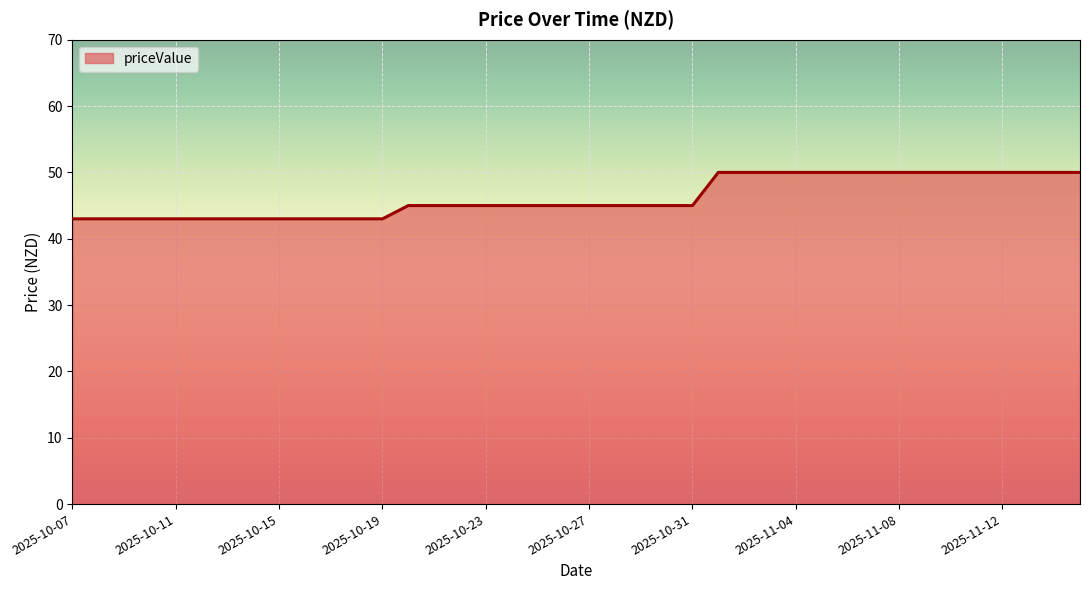

How many series are shown in this chart?

1